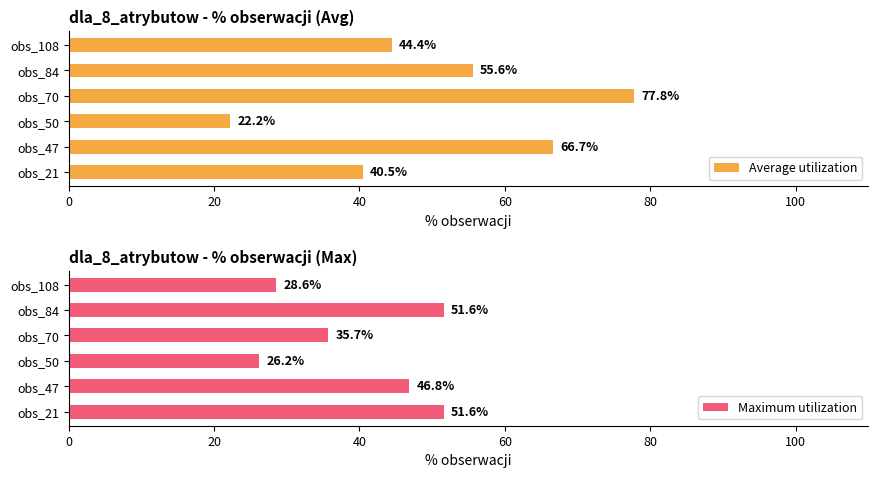

Reading left to right, extract all data points from this chart.

Average utilization: 40.5	66.7	22.2	77.8	55.6	44.4
Maximum utilization: 51.6	46.8	26.2	35.7	51.6	28.6